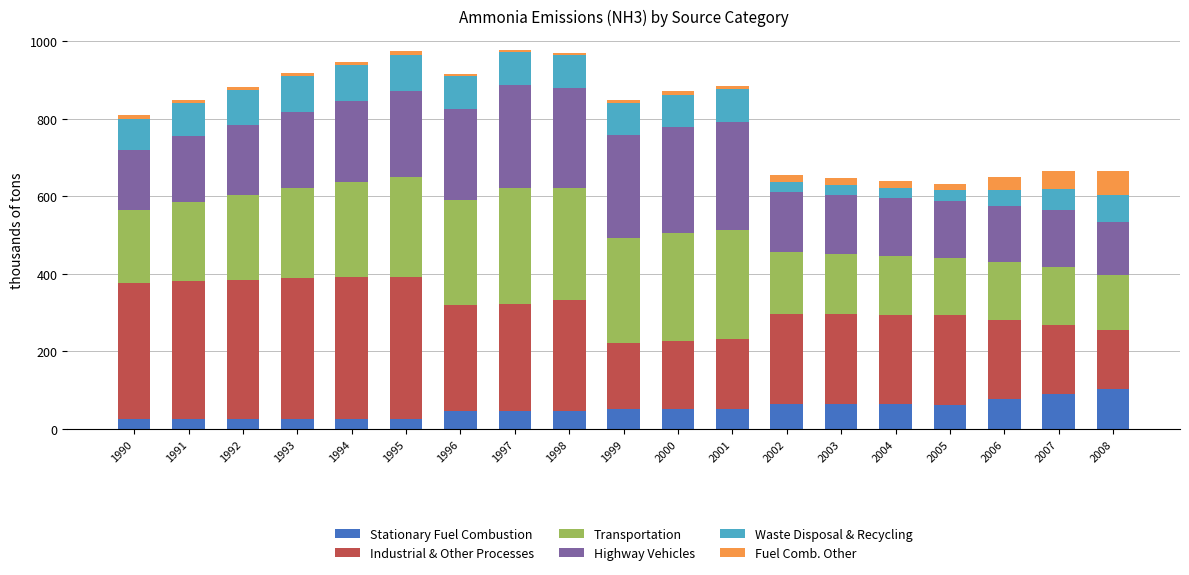

What is the minimum value for Stationary Fuel Combustion?

25.0